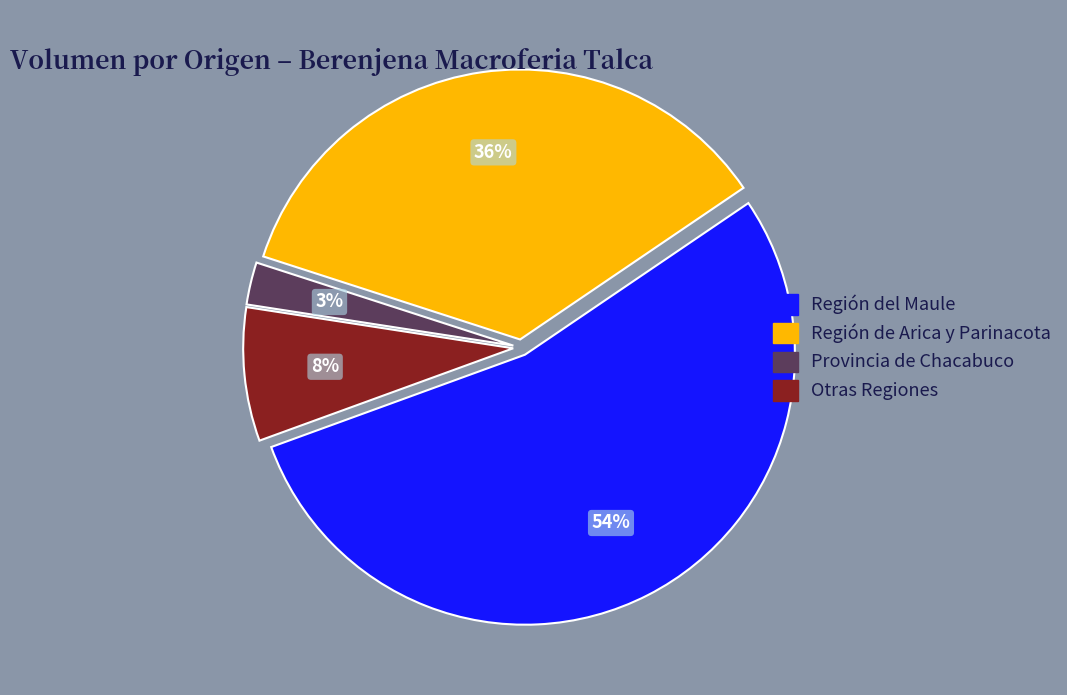

To the nearest percent, what is the average slice percentage?

25%